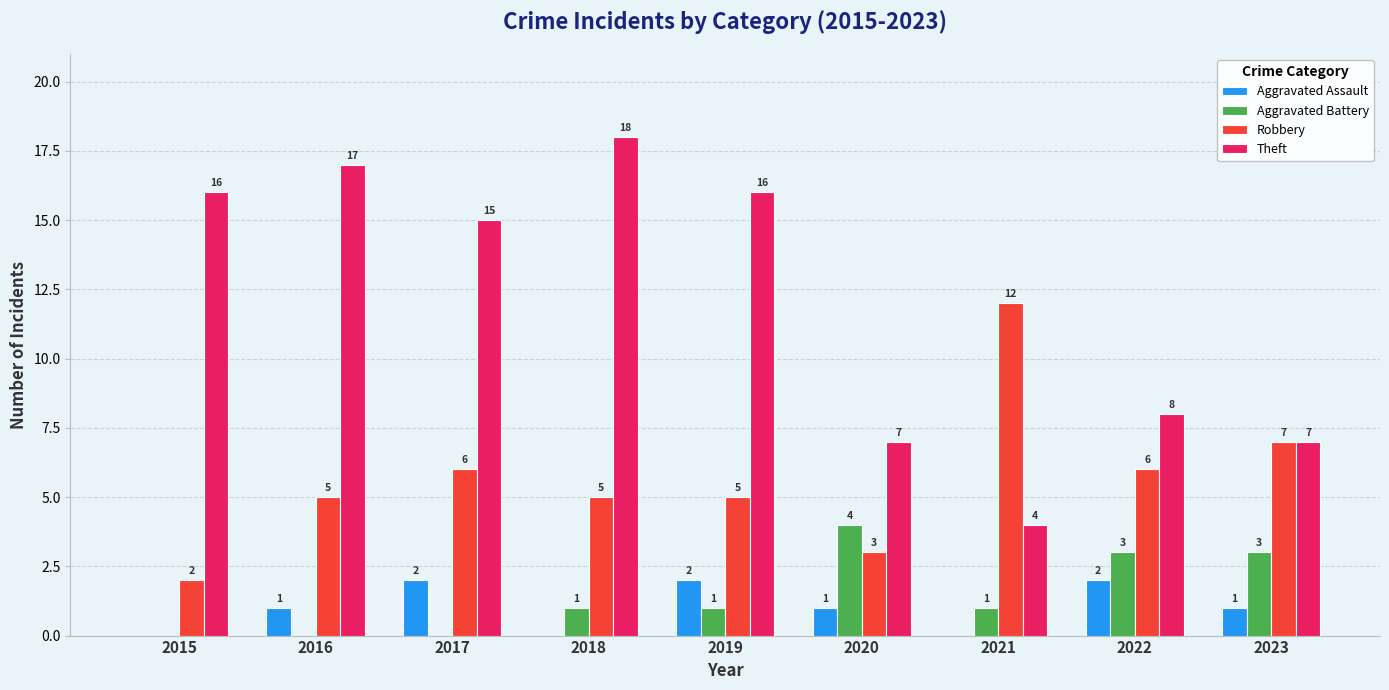

How many series are shown in this chart?

4